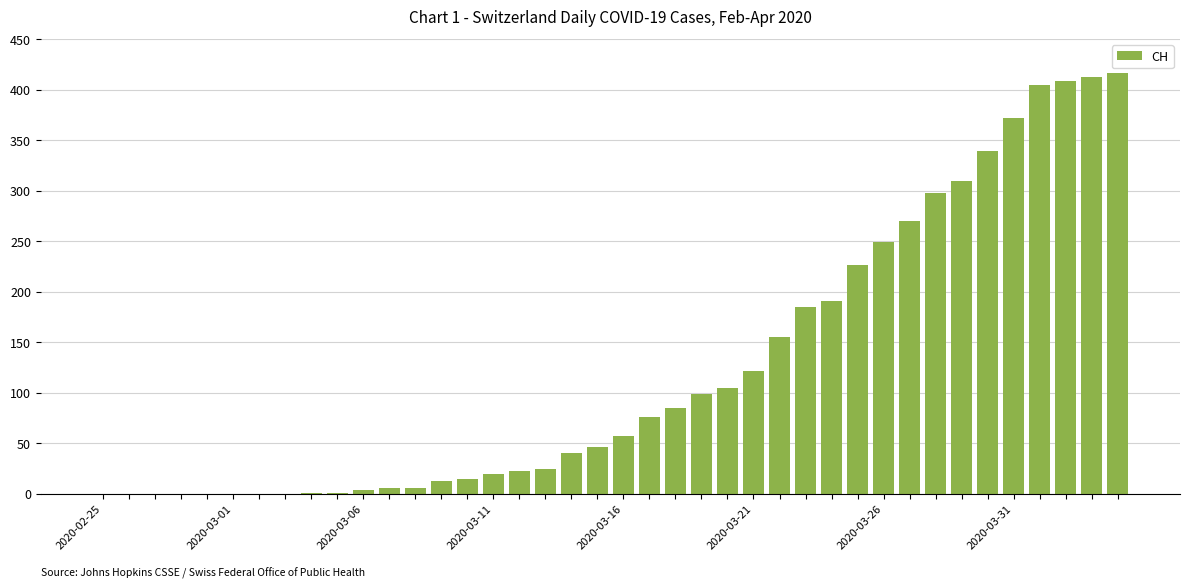

What is the maximum value shown in the chart?

416